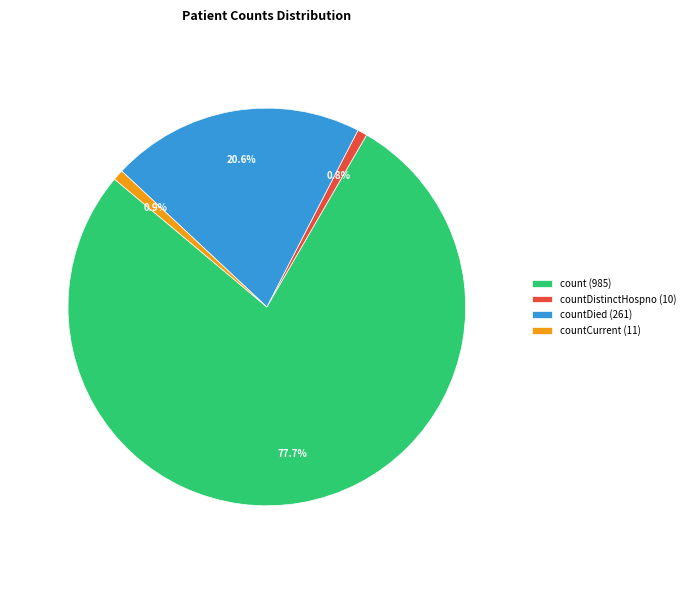

Is there a majority slice in this chart?

Yes